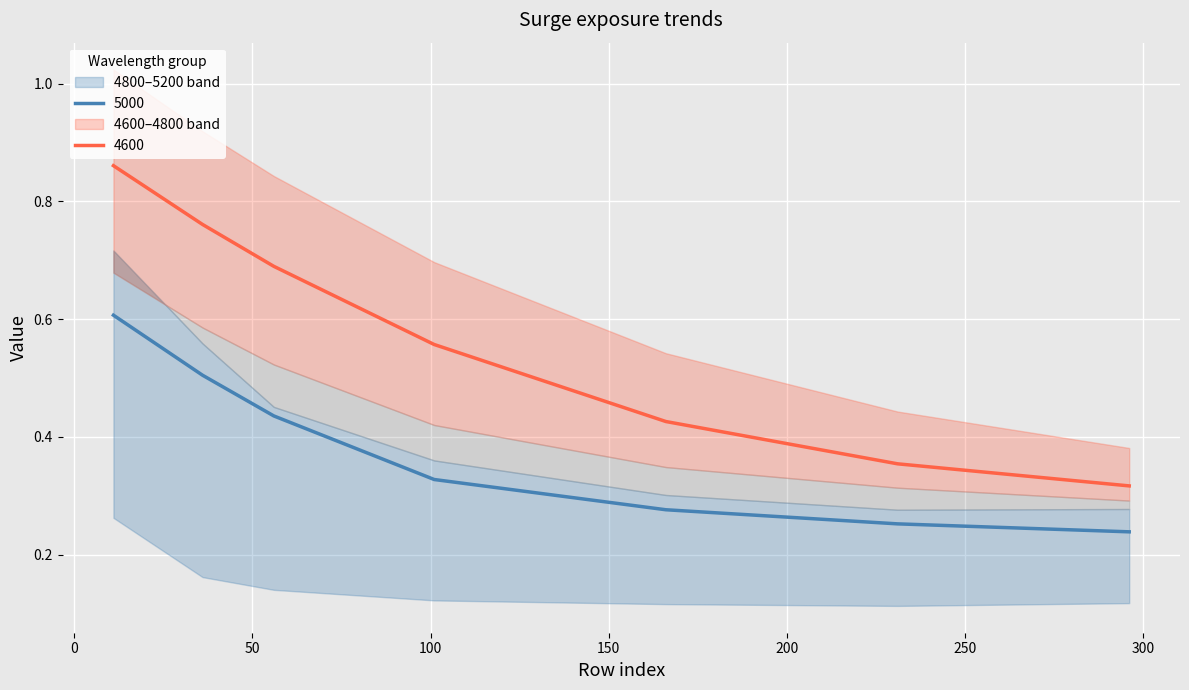

The 4800 series shows 0.3 at 166. True or false?

True